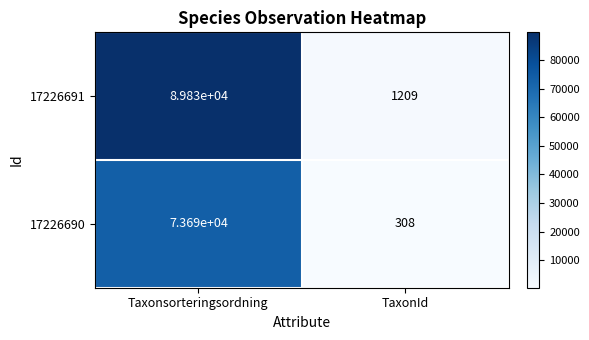

Which series has the largest range (max minus min)?

17226691